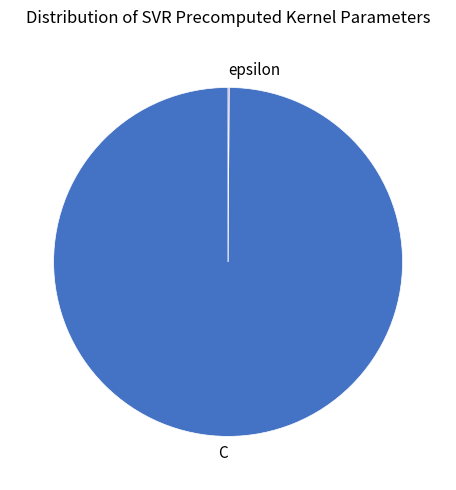

Is it true that C is 90% of the pie?

False